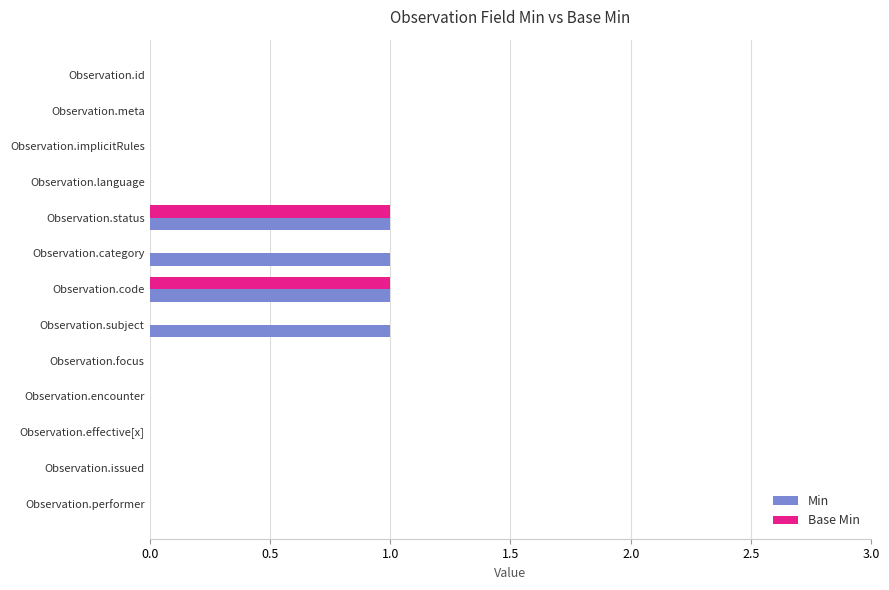

What is the sum of all Min values?

4